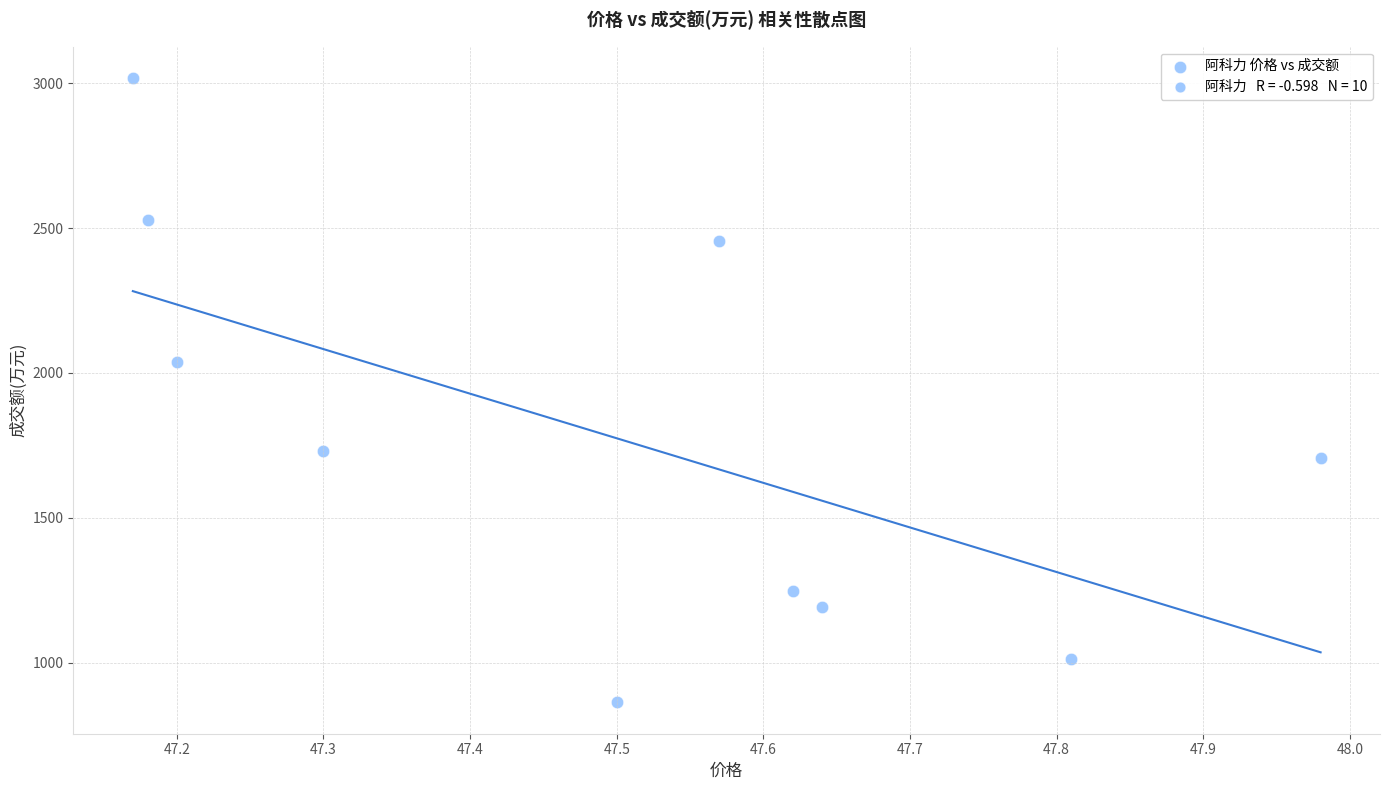

What Y value in the scatter plot is closest to 1940?

2039